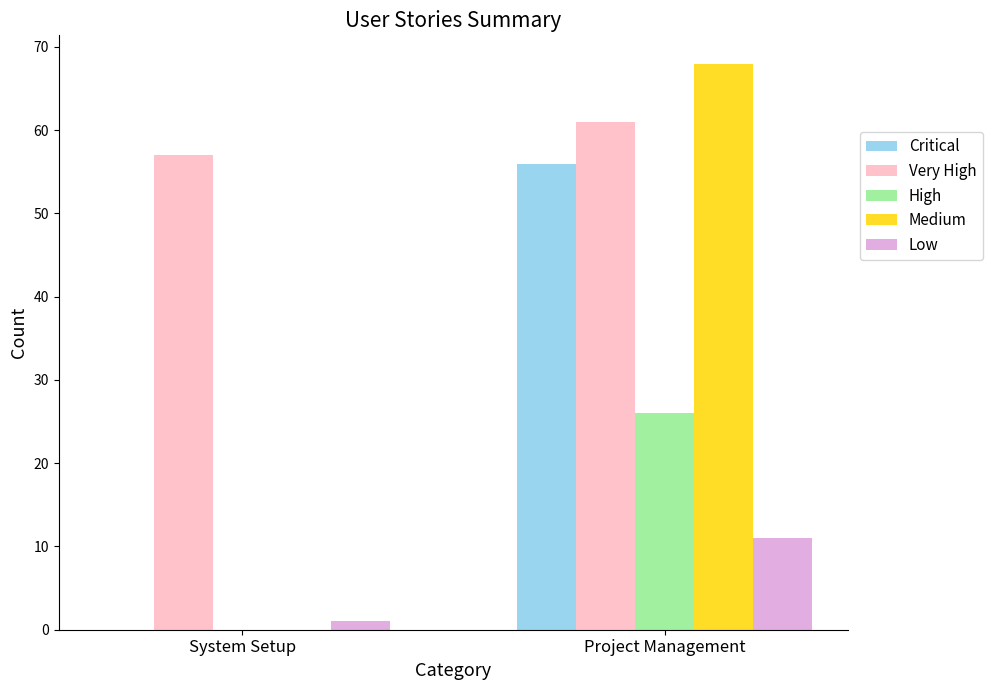

Is it true that High equals 26 at Project Management?

True